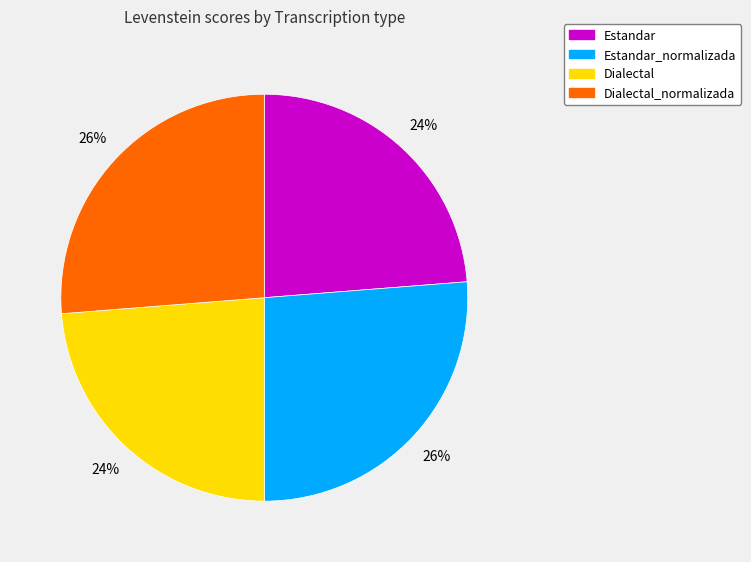

Is it true that Estandar is 13% of the pie?

False